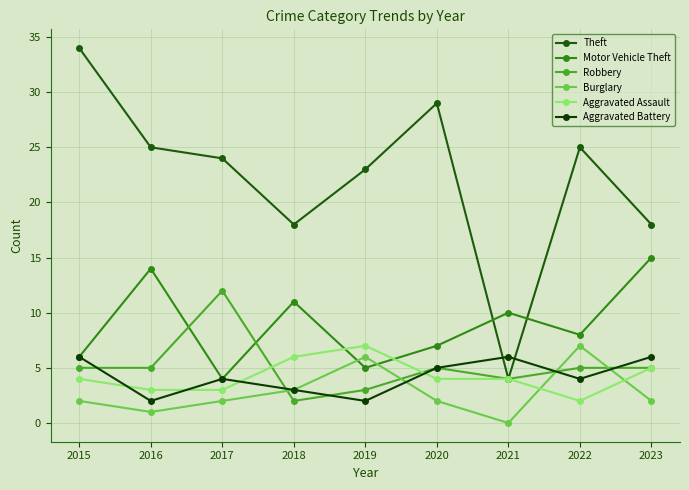

At which label is Aggravated Assault closest to 4?

2015